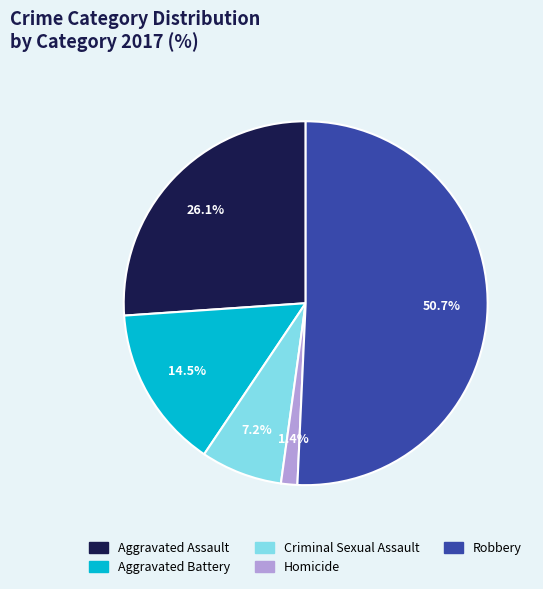

To the nearest percent, what is the difference between the Homicide and Aggravated Battery slice percentages?

13%